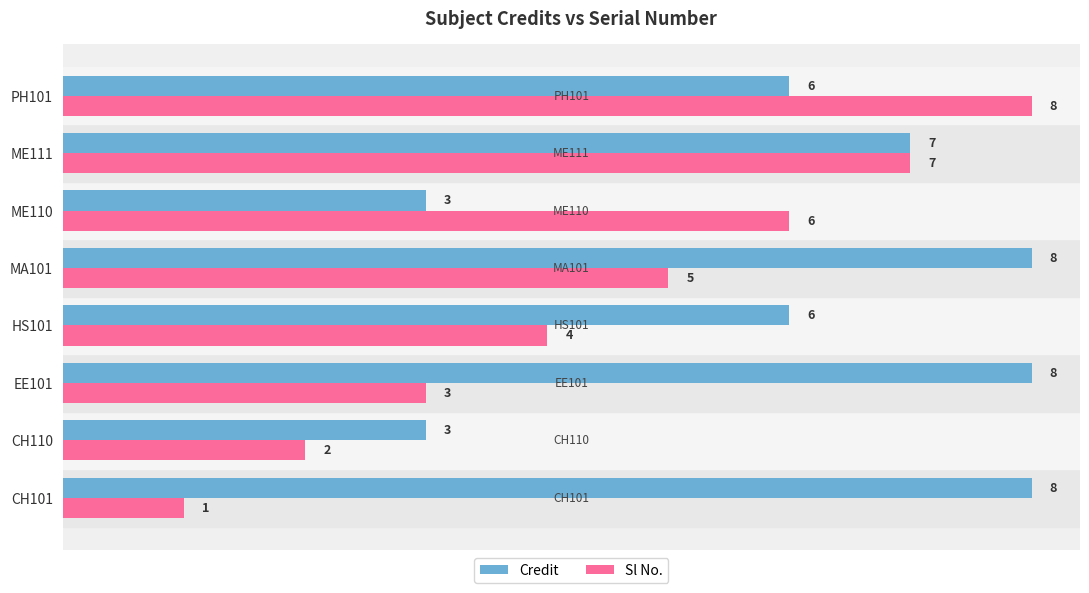

How many Credit values are between 6 and 8?

6